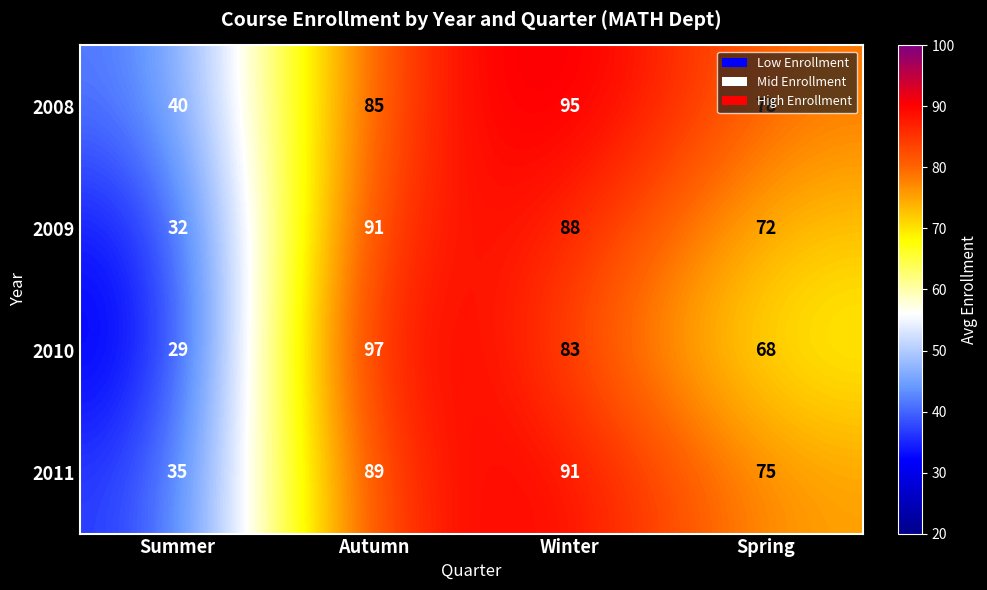

Where is 2010 nearest to the value 63?

Spring